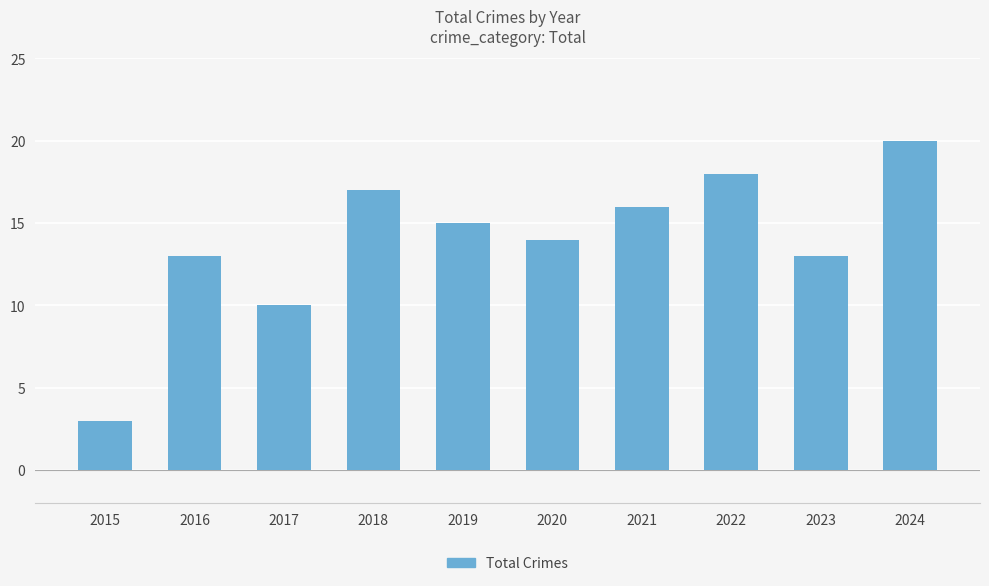

What is the value of the 6th bar from the left?

14